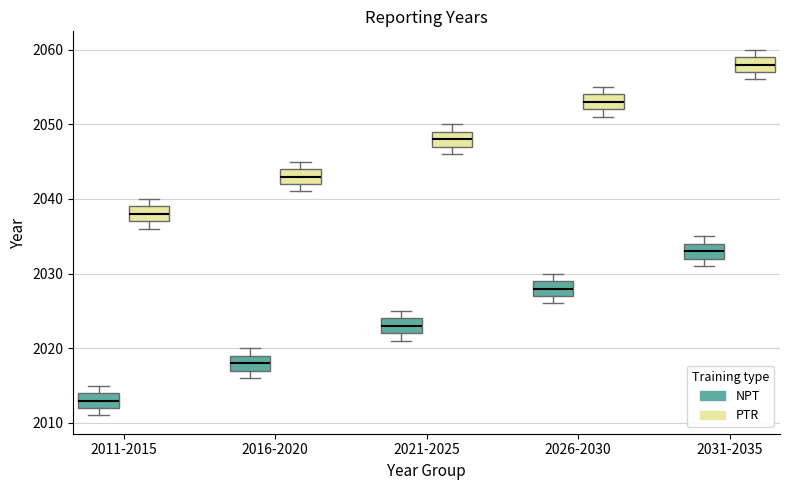

Reading left to right, read every box against the y-axis: the position of its median line, the range the box covers, and the ends of its whiskers. The values are not printed on the chart, so give them approximately, as read against the axis.

2011-2015 (NPT): median 2013, box 2012 to 2014, whiskers 2011 to 2015
2011-2015 (PTR): median 2038, box 2037 to 2039, whiskers 2036 to 2040
2016-2020 (NPT): median 2018, box 2017 to 2019, whiskers 2016 to 2020
2016-2020 (PTR): median 2043, box 2042 to 2044, whiskers 2041 to 2045
2021-2025 (NPT): median 2023, box 2022 to 2024, whiskers 2021 to 2025
2021-2025 (PTR): median 2048, box 2047 to 2049, whiskers 2046 to 2050
2026-2030 (NPT): median 2028, box 2027 to 2029, whiskers 2026 to 2030
2026-2030 (PTR): median 2053, box 2052 to 2054, whiskers 2051 to 2055
2031-2035 (NPT): median 2033, box 2032 to 2034, whiskers 2031 to 2035
2031-2035 (PTR): median 2058, box 2057 to 2059, whiskers 2056 to 2060